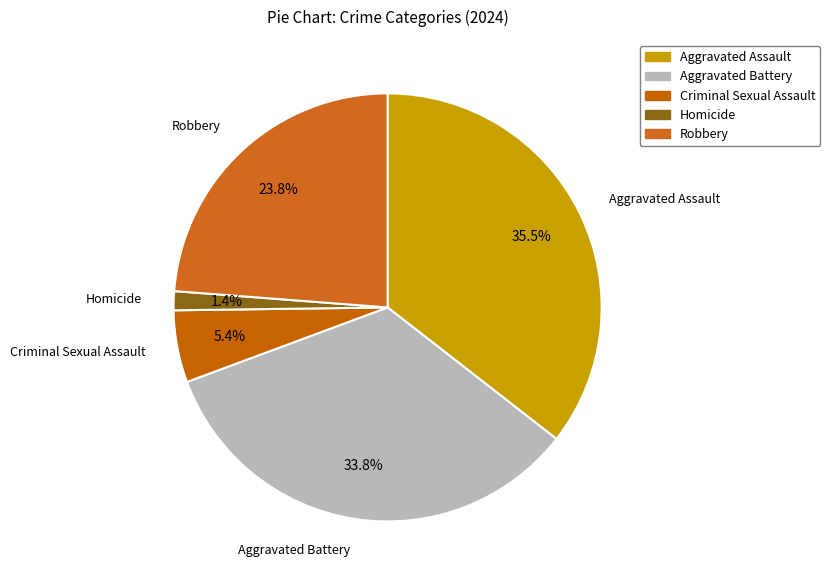

What percentage is the Aggravated Battery slice, to the nearest percent?

34%